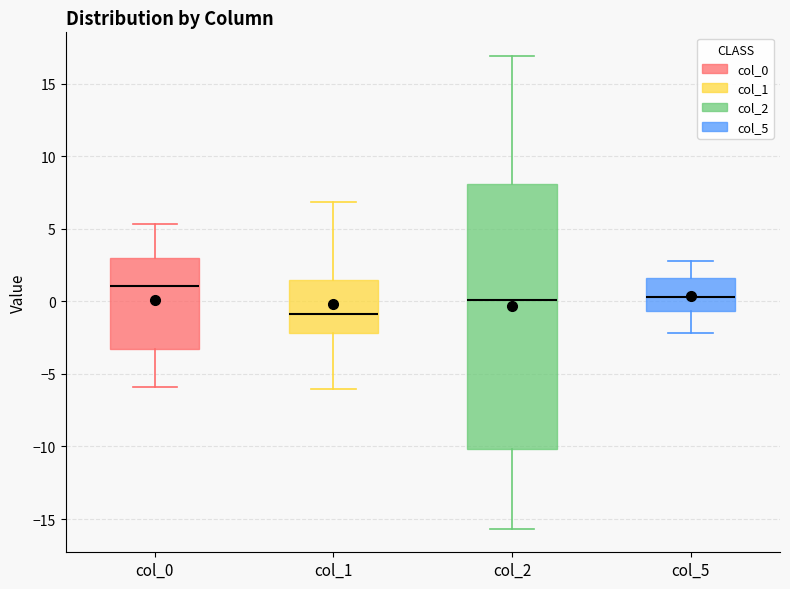

Reading left to right, read every box against the y-axis: the position of its median line, the range the box covers, and the ends of its whiskers. The values are not printed on the chart, so give them approximately, as read against the axis.

col_0: median 1.0, box -3.5 to 3.0, whiskers -6.0 to 5.5
col_1: median -1.0, box -2.0 to 1.5, whiskers -6.0 to 7.0
col_2: median 0.0, box -10.0 to 8.0, whiskers -15.5 to 17.0
col_5: median 0.5, box -0.5 to 1.5, whiskers -2.0 to 3.0